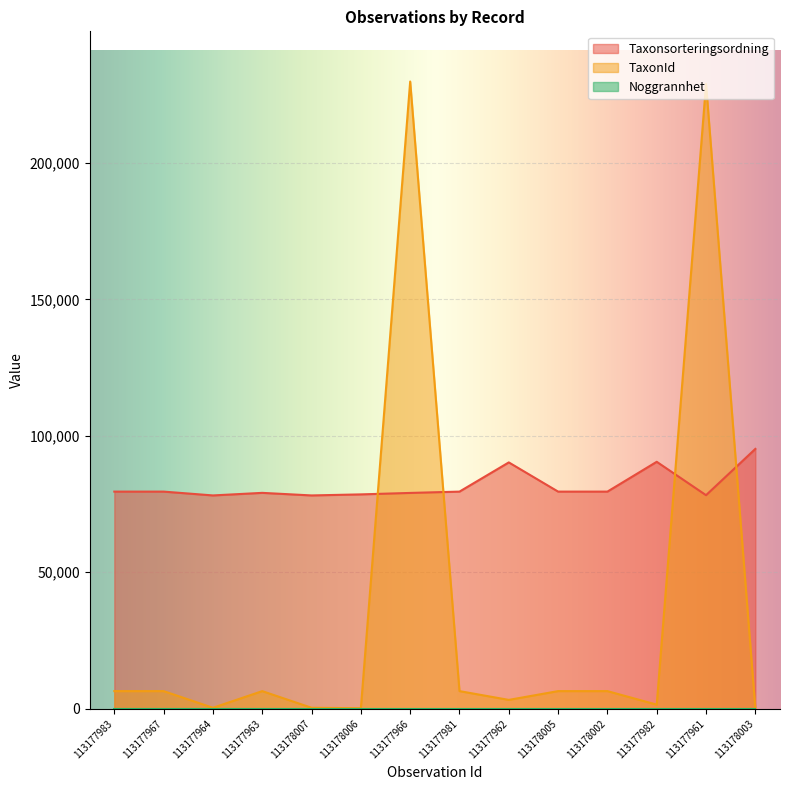

True or false: Taxonsorteringsordning and TaxonId intersect in this chart.

True